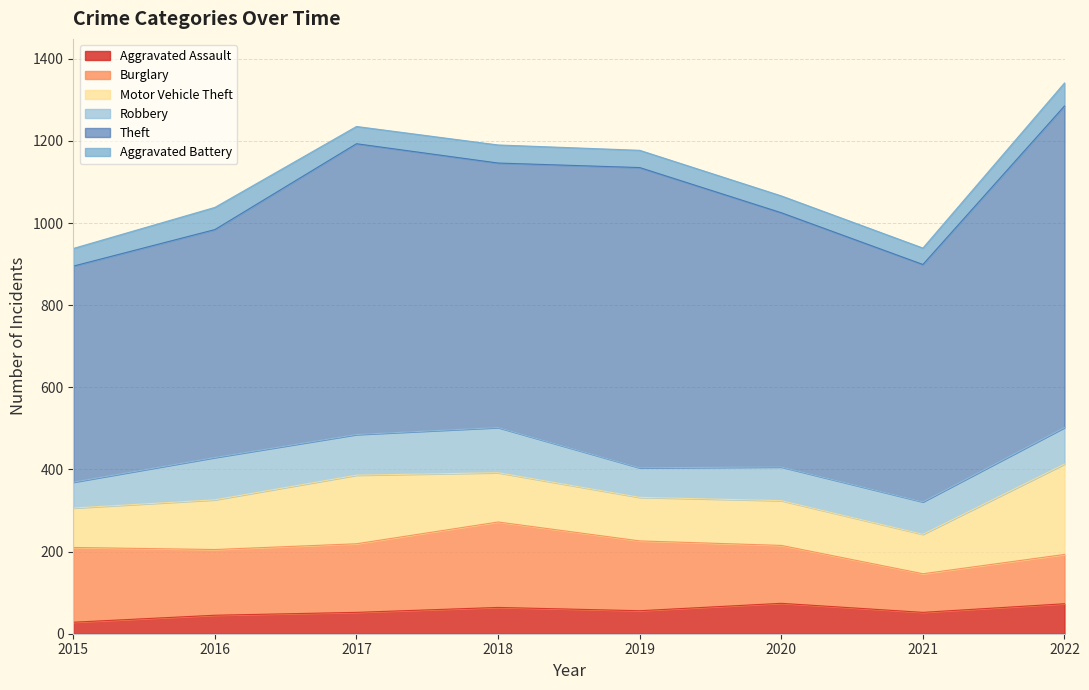

True or false: Theft and Aggravated Battery intersect in this chart.

False